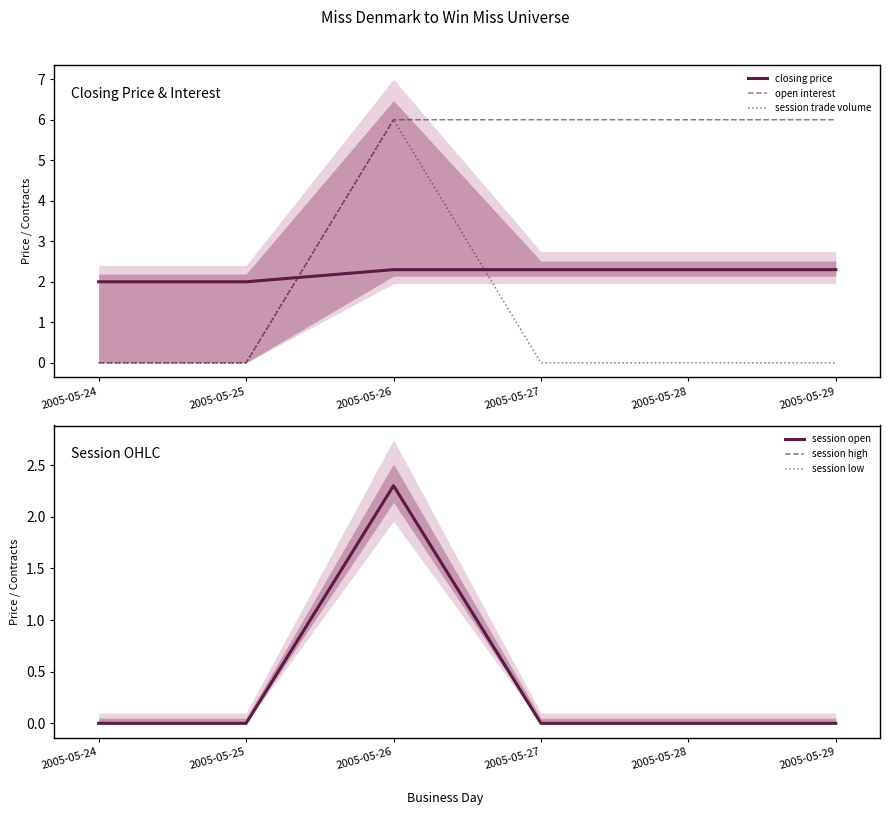

What are all the series names shown in the legend?

closing price, open interest, session trade volume, session open, session high, session low